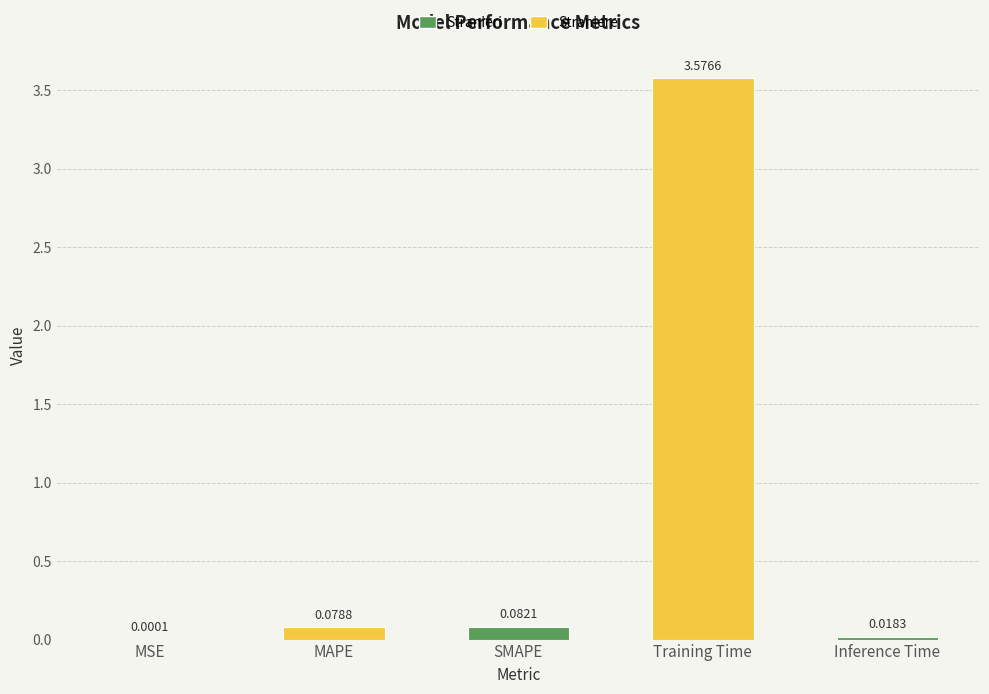

What is the change in value from MSE to SMAPE?

+0.1